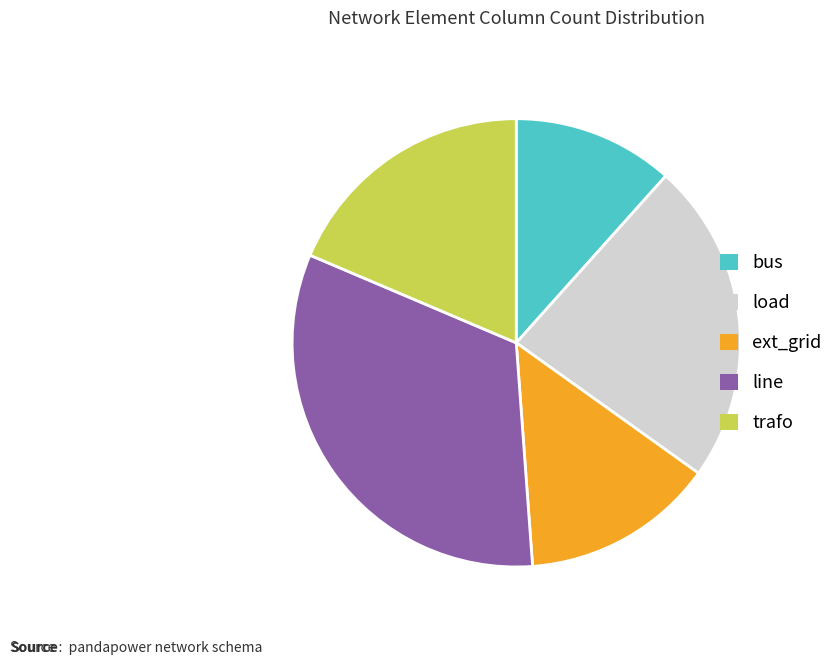

Is there a majority slice in this chart?

No